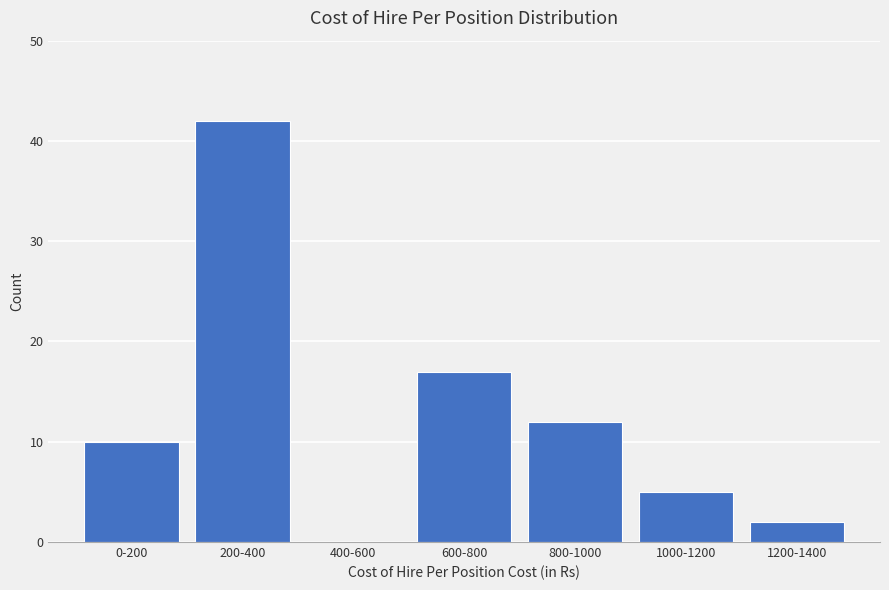

Reading right to left, list all the values displayed in this chart.

1200-1400=2	1000-1200=5	800-1000=12	600-800=17	400-600=0	200-400=42	0-200=10